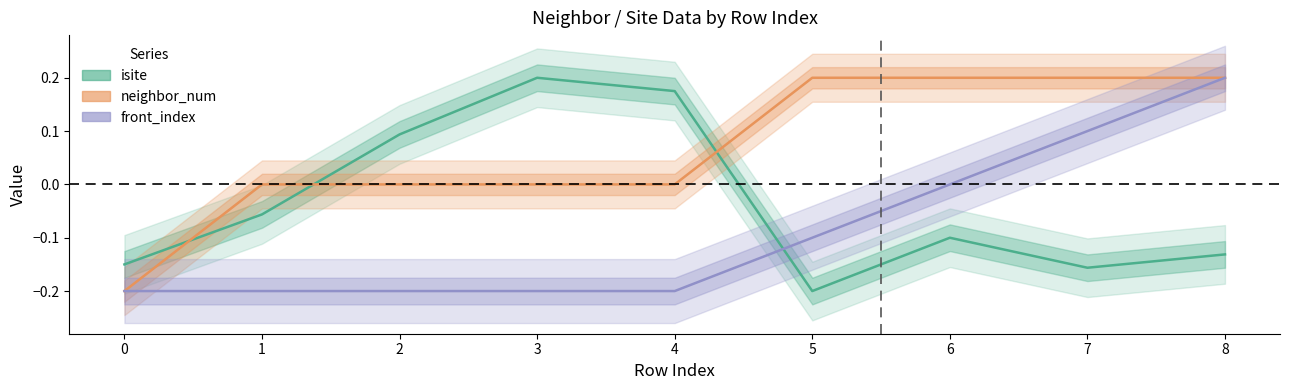

Reading right to left, list all the values displayed in this chart.

isite: 8=-0.1	7=-0.2	6=-0.1	5=-0.2	4=0.2	3=0.2	2=0.1	1=-0.1	0=-0.2
neighbor_num: 8=0.2	7=0.2	6=0.2	5=0.2	4=0.0	3=0.0	2=0.0	1=0.0	0=-0.2
front_index: 8=0.2	7=0.1	6=0.0	5=-0.1	4=-0.2	3=-0.2	2=-0.2	1=-0.2	0=-0.2